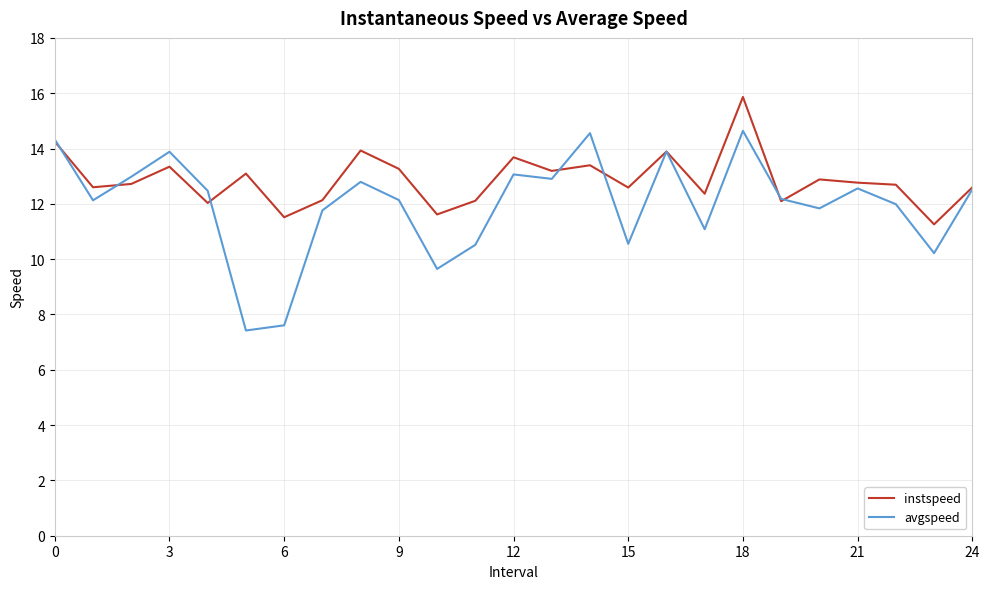

Rank the series by their average value, from highest to lowest.

instspeed, avgspeed